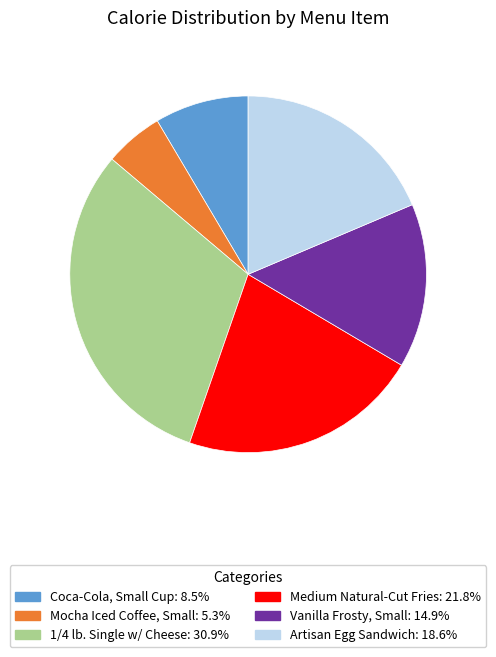

Do Mocha Iced Coffee, Small and 1/4 lb. Single w/ Cheese together represent more than half of the pie?

No